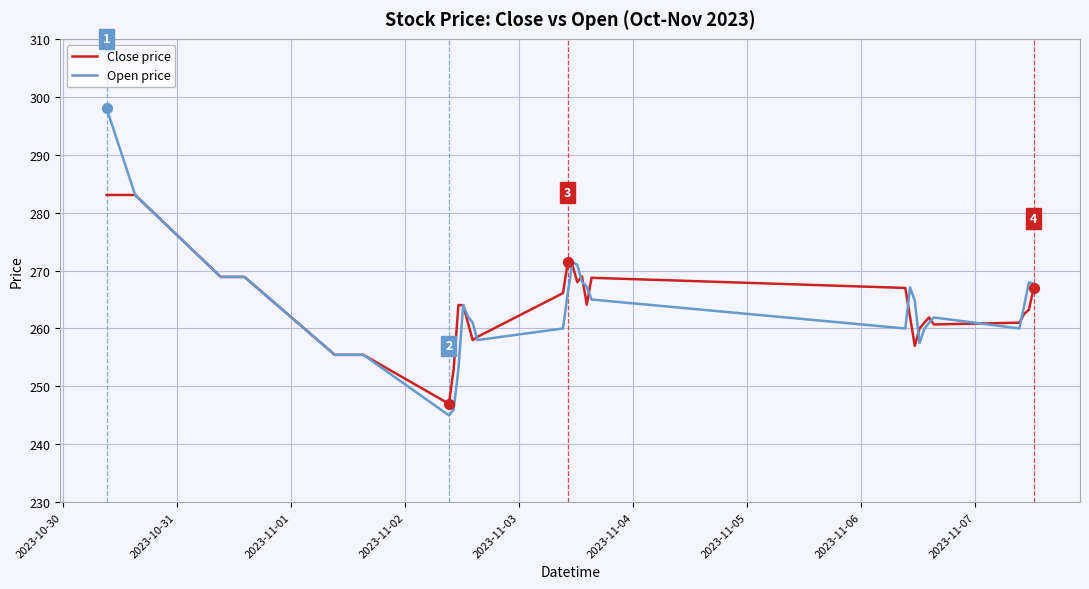

Which series has the widest spread of values?

Open price